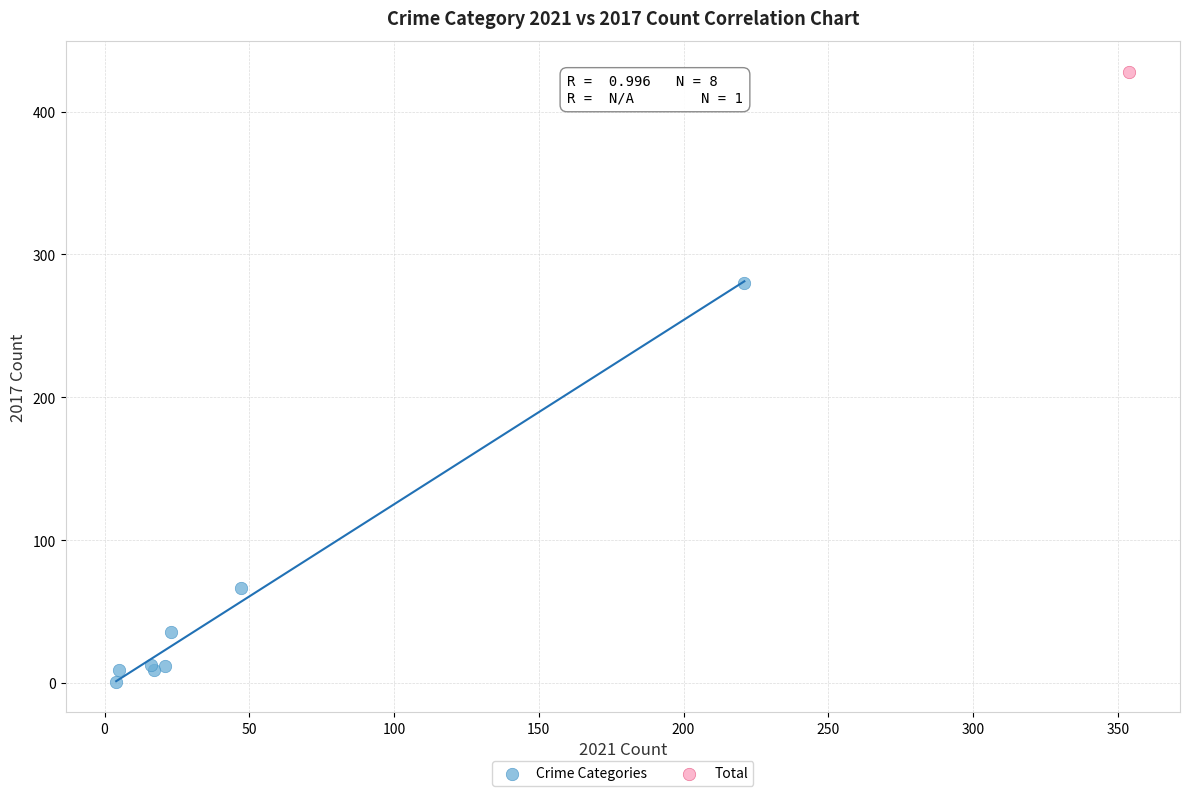

What are all the series names shown in the legend?

Crime Categories, Total